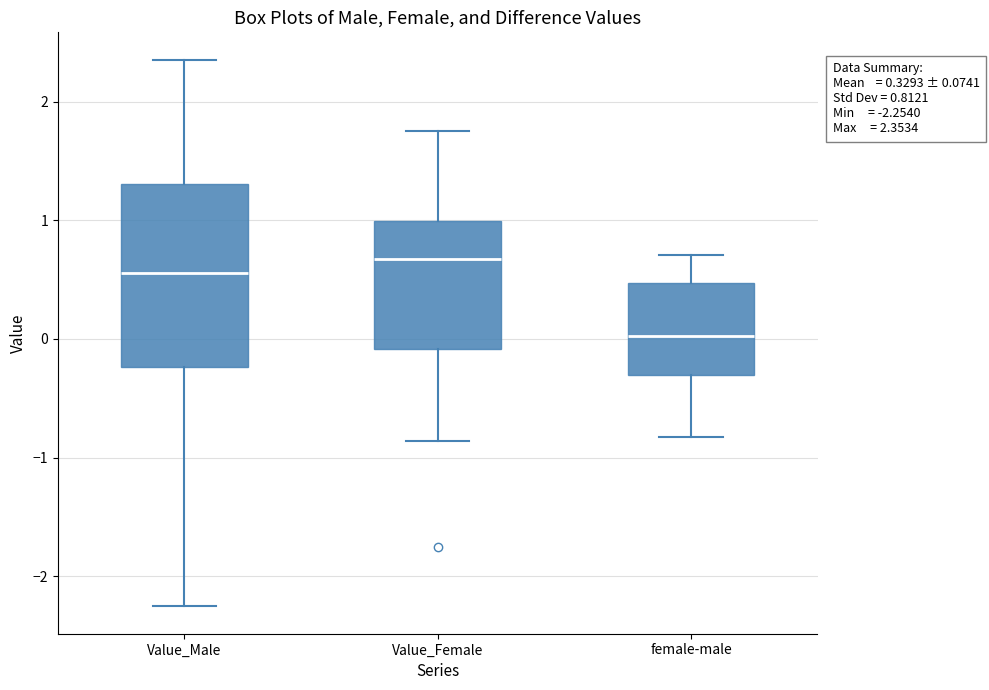

Which box has the lowest median line?

female-male